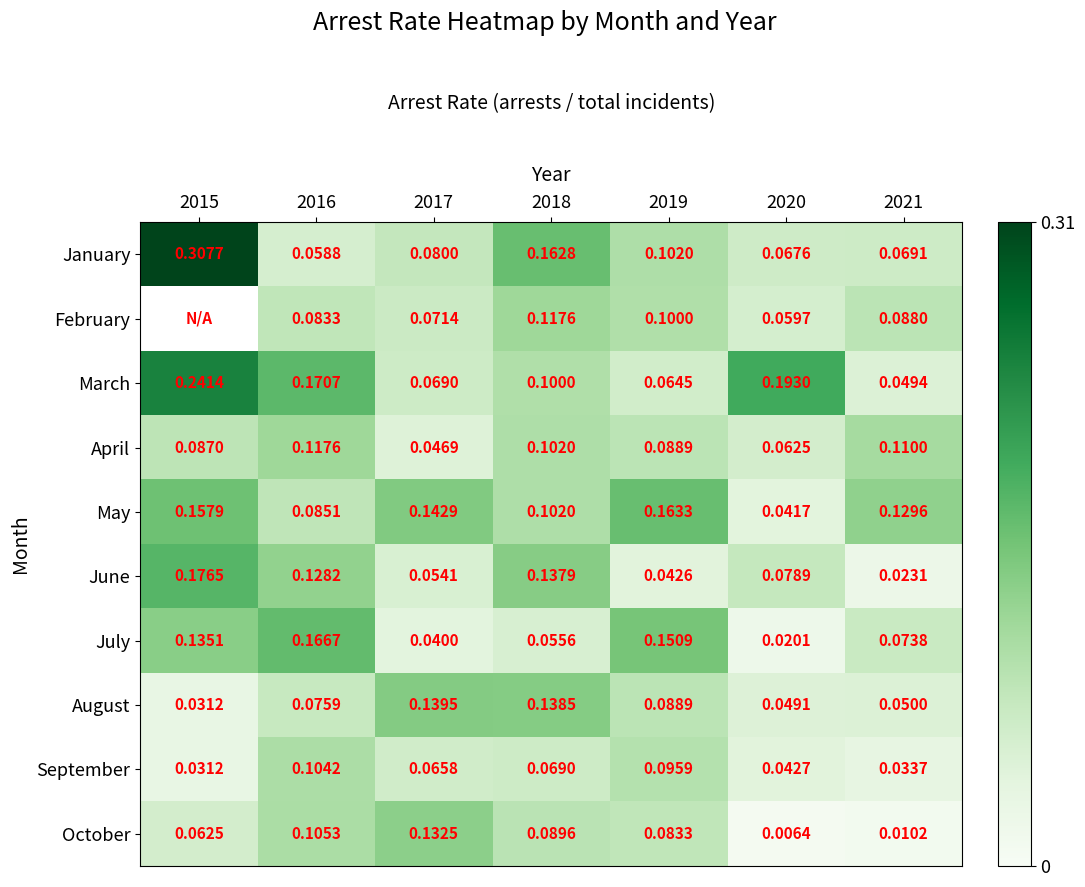

Is the value of February at 2016 greater than the value of March at 2015?

No